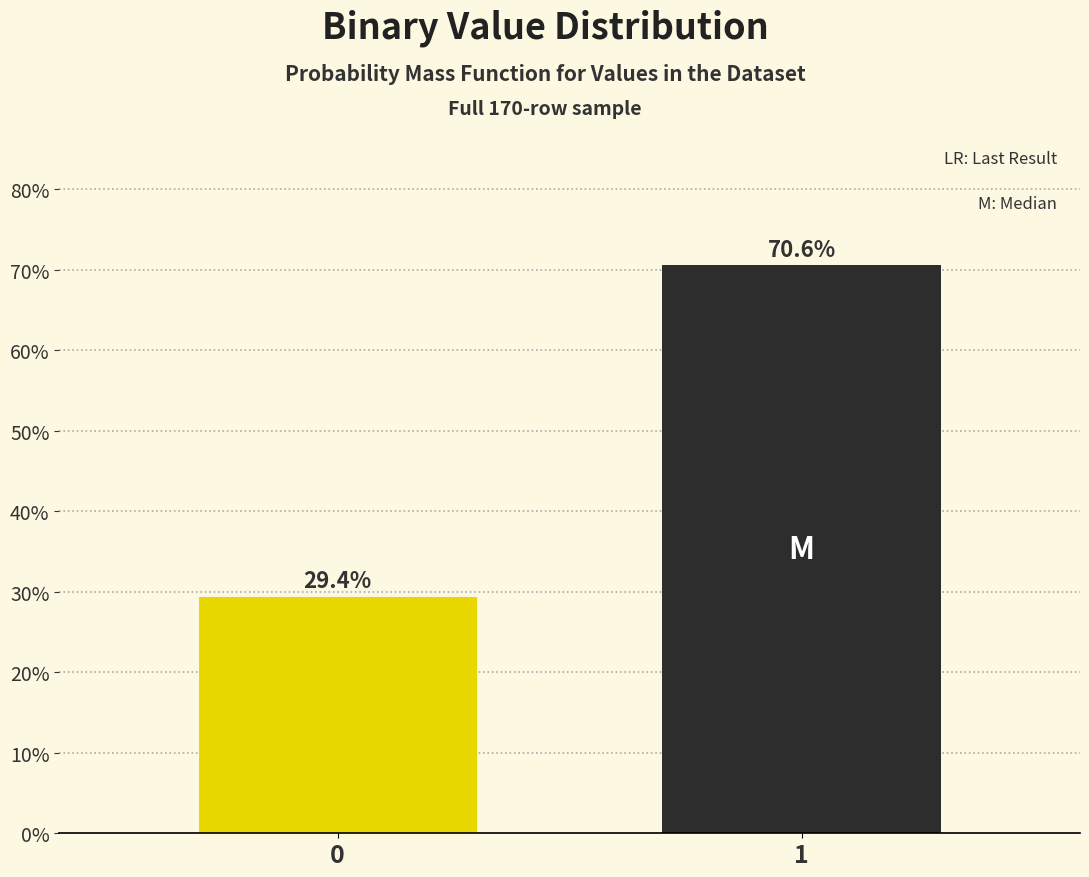

Reading left to right, transcribe all the data shown in this chart.

0=29.4	1=70.6